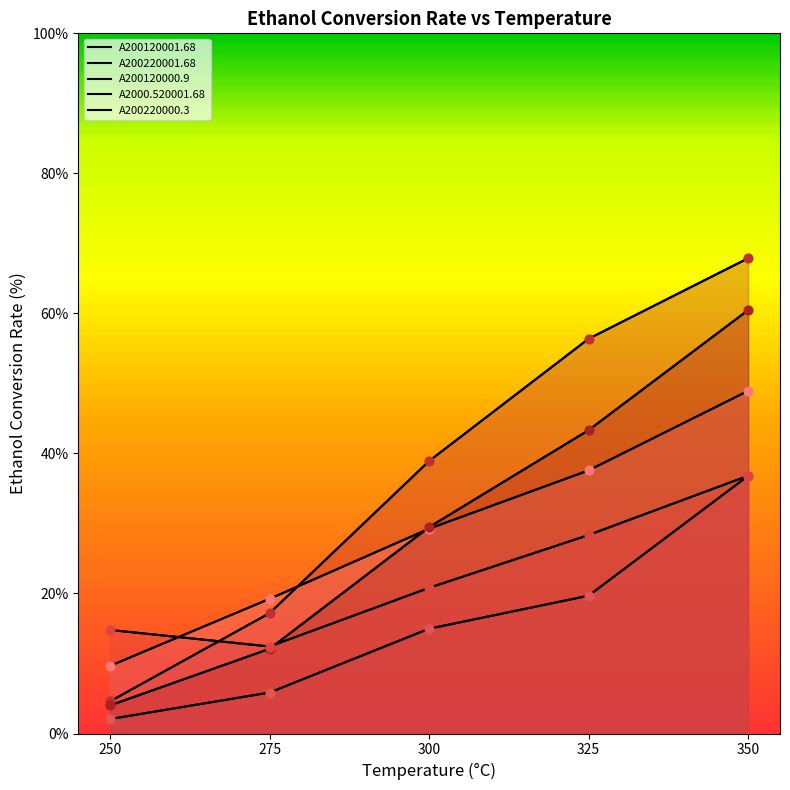

At which category is the sum across all series the highest?

350